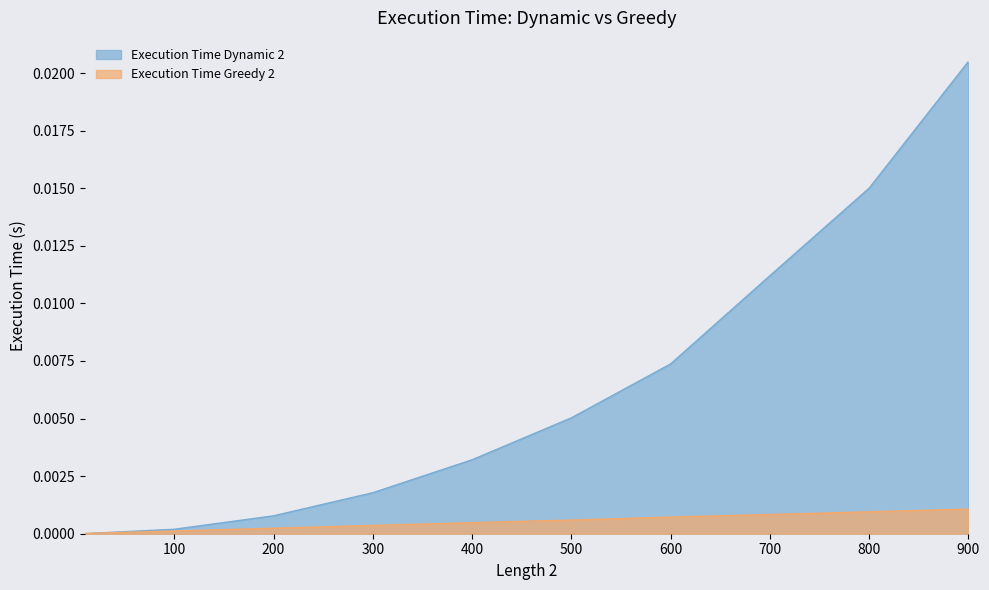

Is it true that Execution Time Greedy 2 equals 0.0 at 700?

True